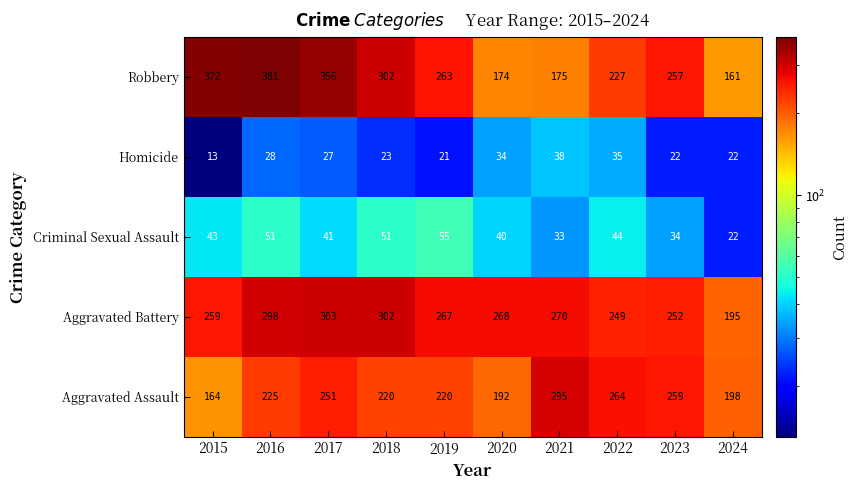

What is the difference between the maximum and minimum values in the Robbery series?

220